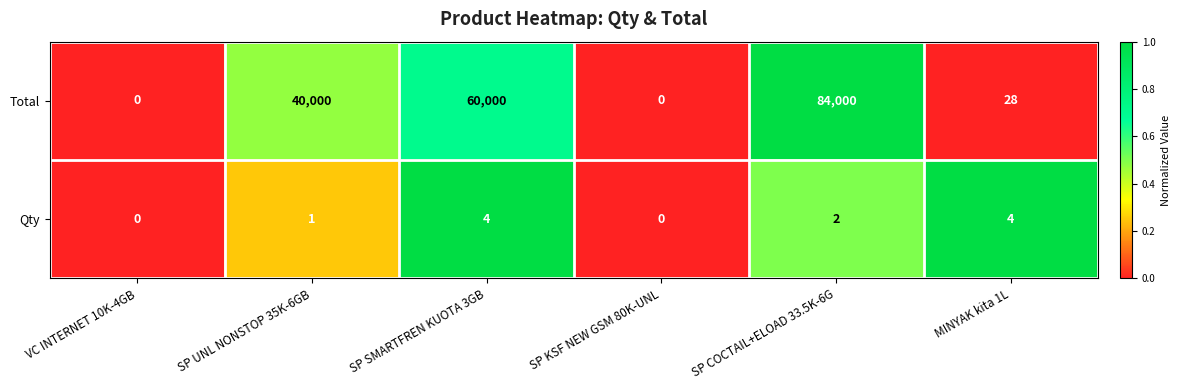

The Qty series shows 1 at SP SMARTFREN KUOTA 3GB. True or false?

False